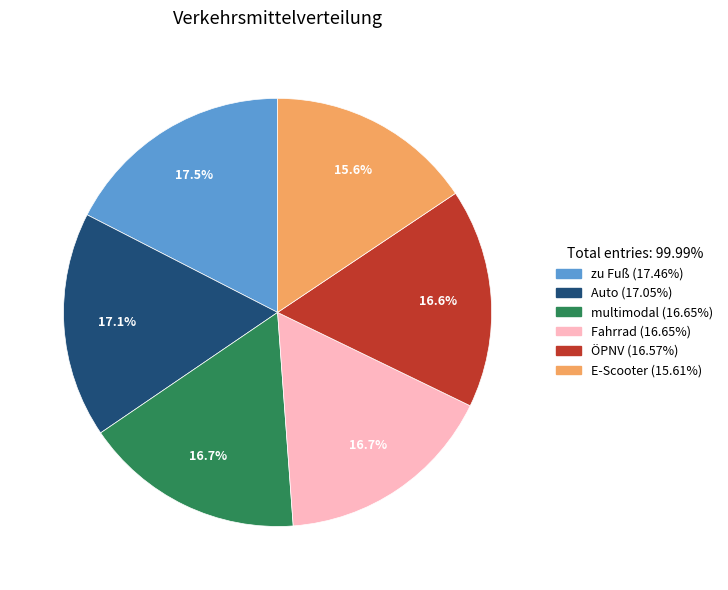

Does Fahrrad represent more than half of the total?

No